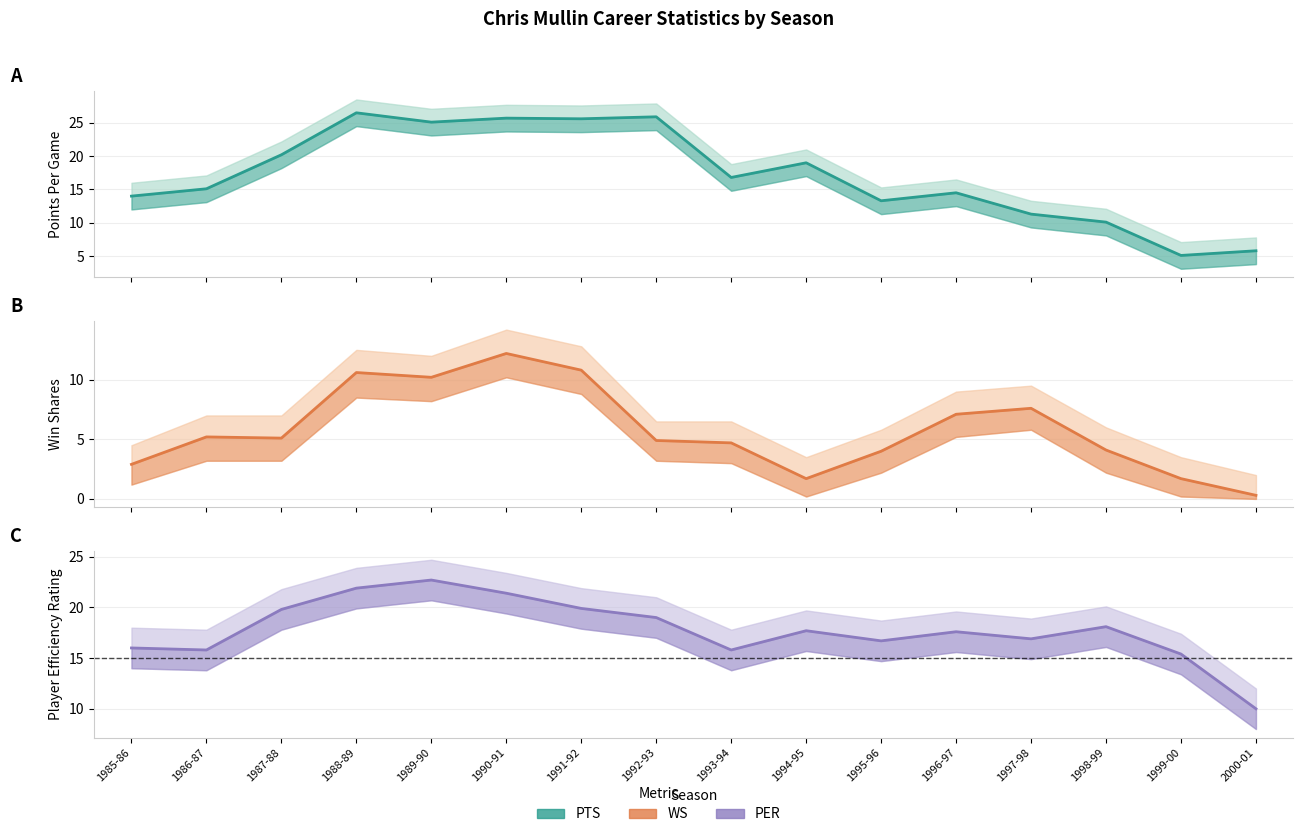

What is the sum of the WS values at 1999-00 and 1986-87?

6.9